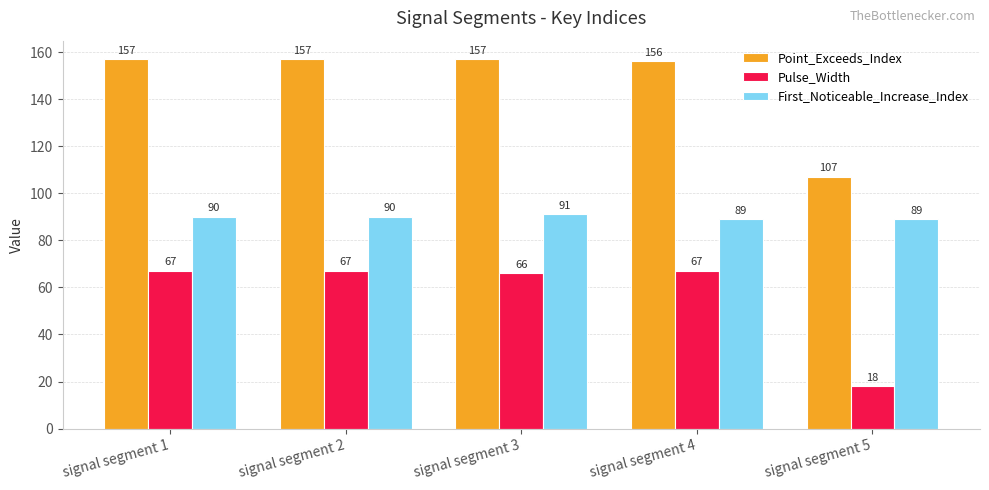

What is the sum of the Point_Exceeds_Index values at signal segment 1 and signal segment 4?

313